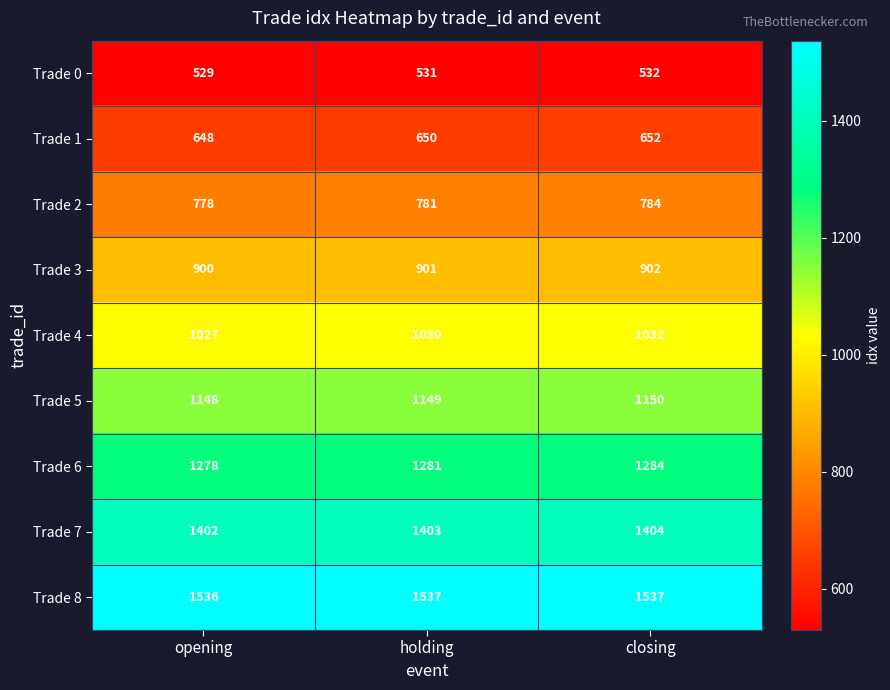

Where is Trade 5 nearest to the value 1149?

holding